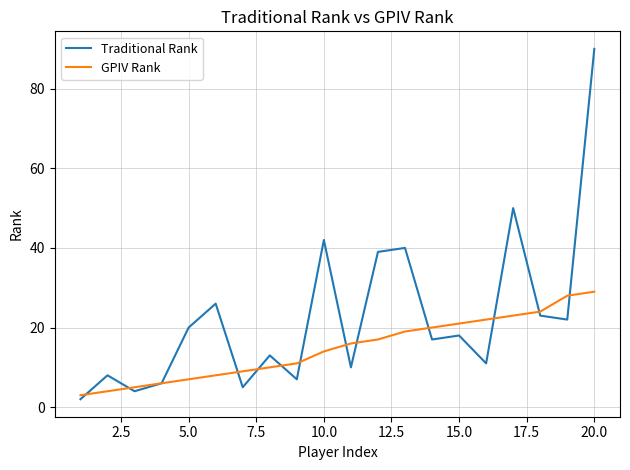

Rank the series by their maximum value, from highest to lowest.

Traditional Rank, GPIV Rank